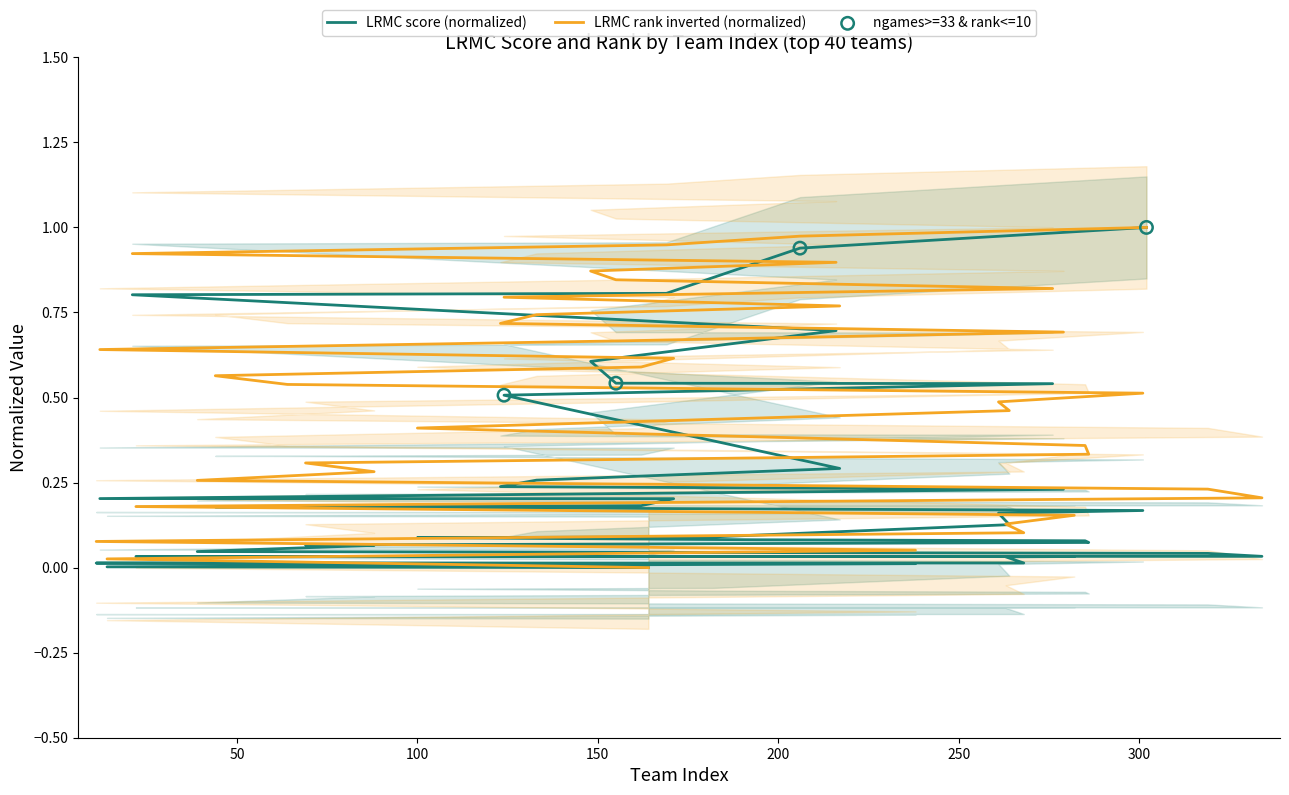

Which series reaches the minimum Y coordinate?

LRMC